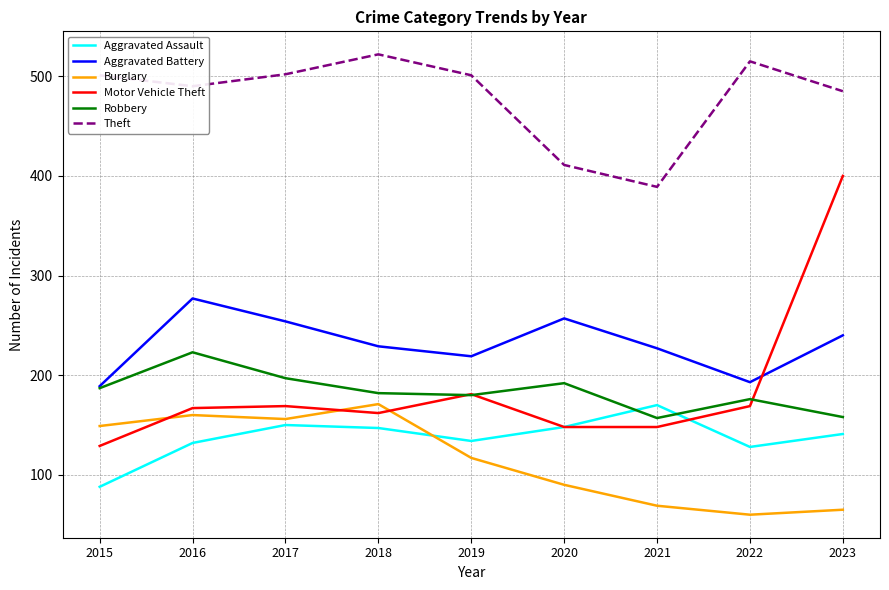

Is the value of Aggravated Assault at 2019 greater than the value of Theft at 2020?

No